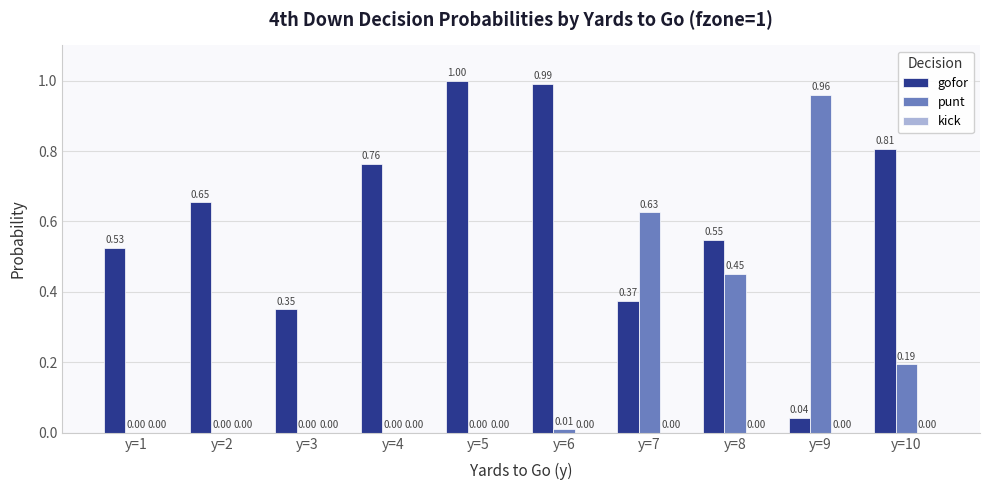

What is the spread (max minus min) of values at y=9?

0.9